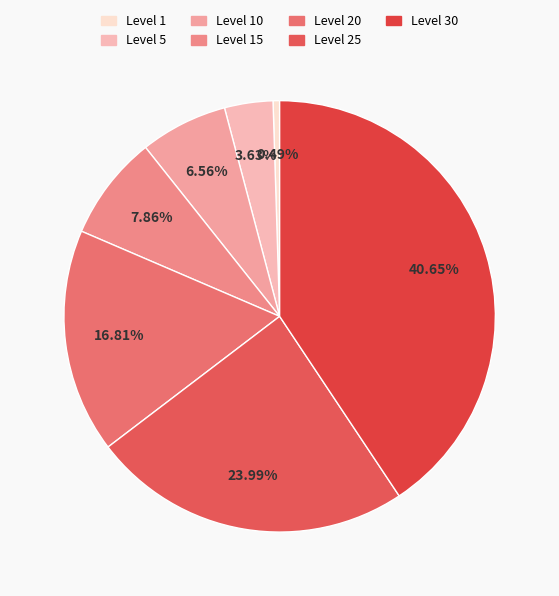

Does any single category account for the majority?

No